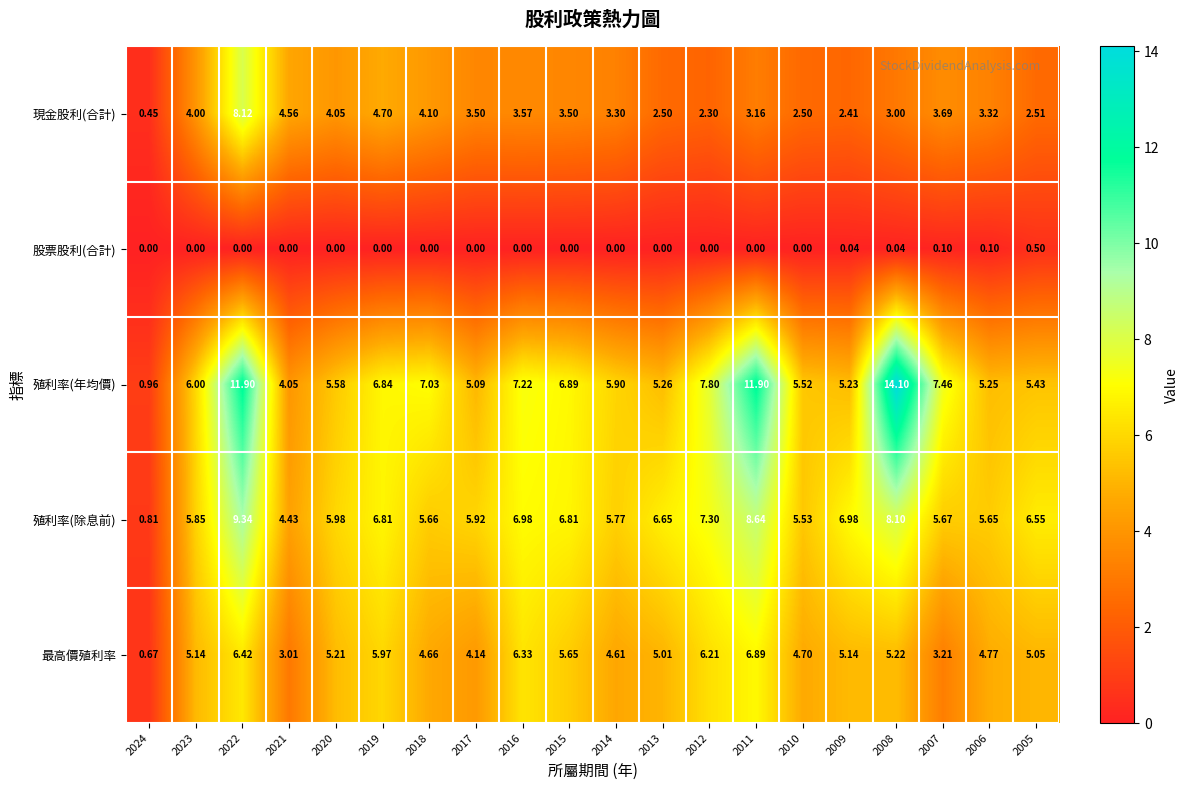

Rank the series by their maximum value, from highest to lowest.

殖利率(年均價), 殖利率(除息前), 現金股利(合計), 最高價殖利率, 股票股利(合計)